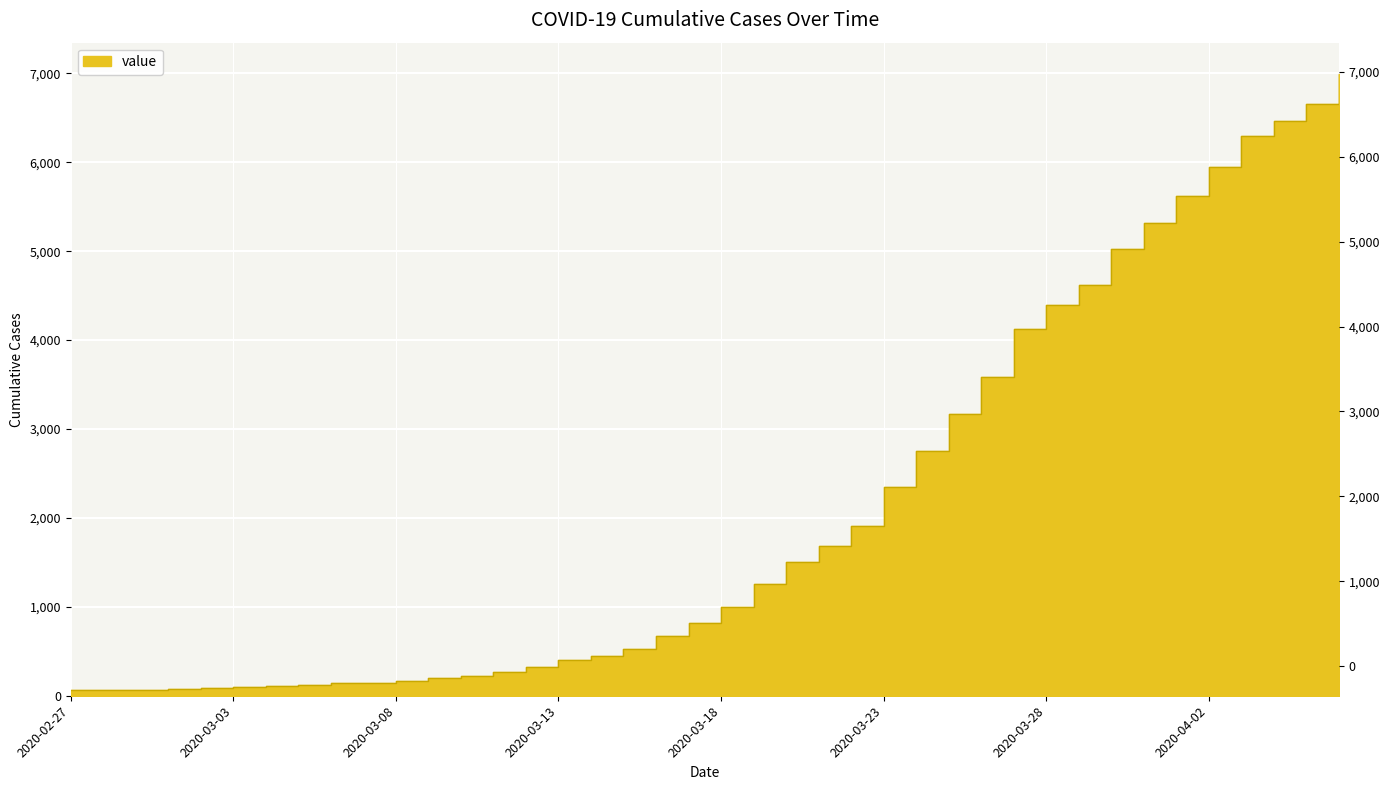

Reading left to right, list all the values displayed in this chart.

2020-02-27=64	2020-02-28=68	2020-02-29=69	2020-03-01=76	2020-03-02=87	2020-03-03=95	2020-03-04=108	2020-03-05=119	2020-03-06=138	2020-03-07=146	2020-03-08=167	2020-03-09=197	2020-03-10=226	2020-03-11=269	2020-03-12=320	2020-03-13=398	2020-03-14=452	2020-03-15=523	2020-03-16=677	2020-03-17=816	2020-03-18=993	2020-03-19=1261	2020-03-20=1505	2020-03-21=1686	2020-03-22=1908	2020-03-23=2344	2020-03-24=2752	2020-03-25=3165	2020-03-26=3589	2020-03-27=4125	2020-03-28=4399	2020-03-29=4625	2020-03-30=5025	2020-03-31=5314	2020-04-01=5617	2020-04-02=5947	2020-04-03=6295	2020-04-04=6460	2020-04-05=6657	2020-04-06=6995